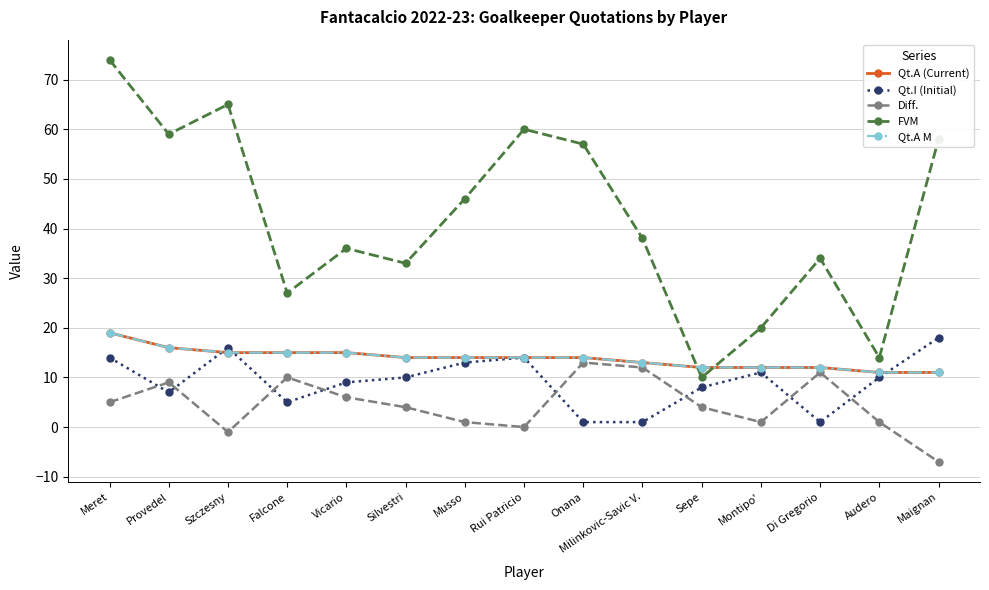

Is this an area chart (filled region under the line)?

No